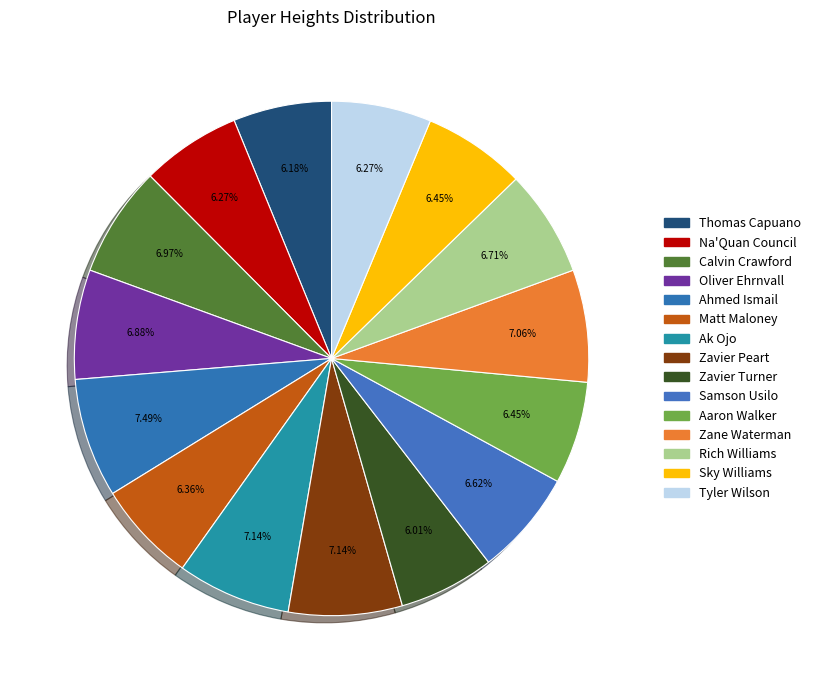

Is Thomas Capuano the majority of the pie?

No